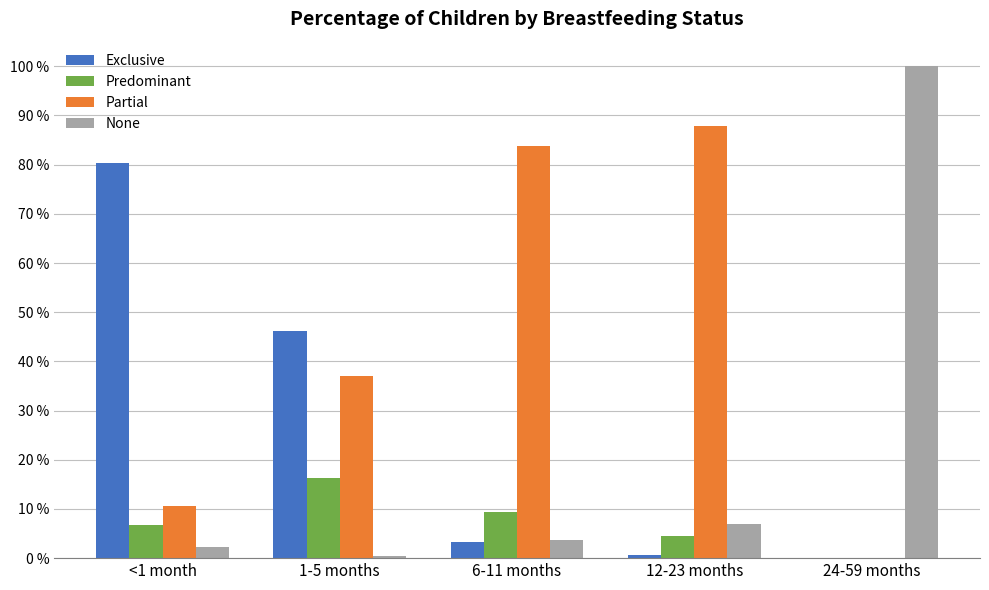

Rank the categories by Predominant value from lowest to highest.

24-59 months, 12-23 months, <1 month, 6-11 months, 1-5 months